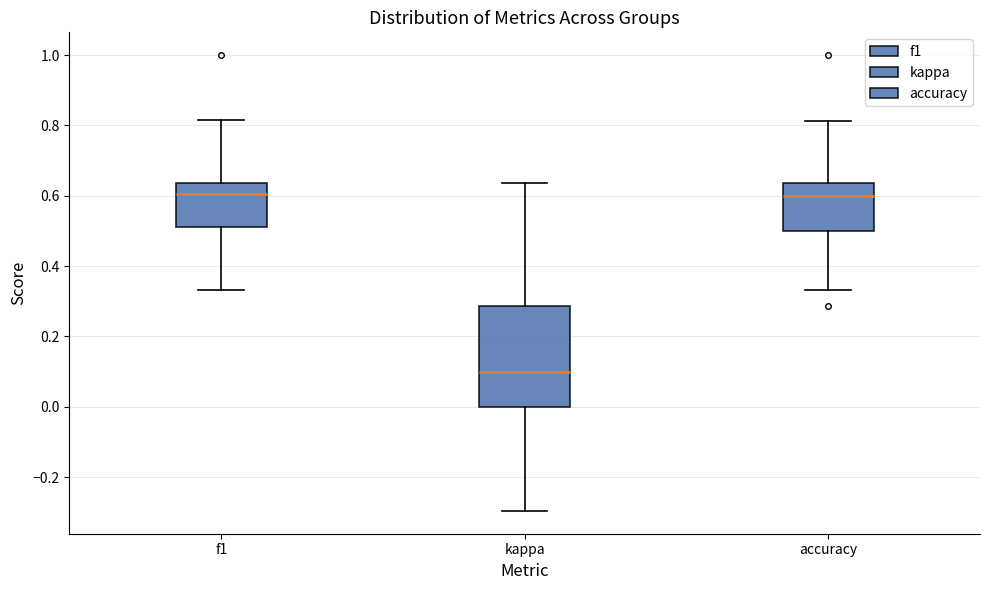

Reading left to right, read every box against the y-axis: the position of its median line, the range the box covers, and the ends of its whiskers. The values are not printed on the chart, so give them approximately, as read against the axis.

f1: median 0.60, box 0.52 to 0.64, whiskers 0.34 to 0.82
kappa: median 0.10, box 0.00 to 0.28, whiskers -0.30 to 0.64
accuracy: median 0.60, box 0.50 to 0.64, whiskers 0.34 to 0.82